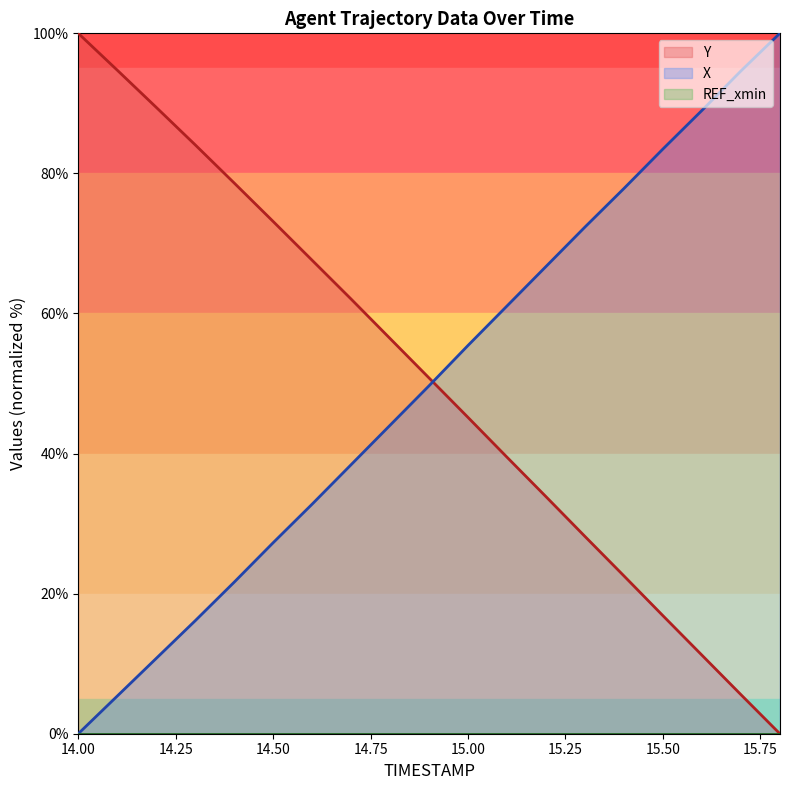

True or false: X has a value of 32.8 at 14.6.

True